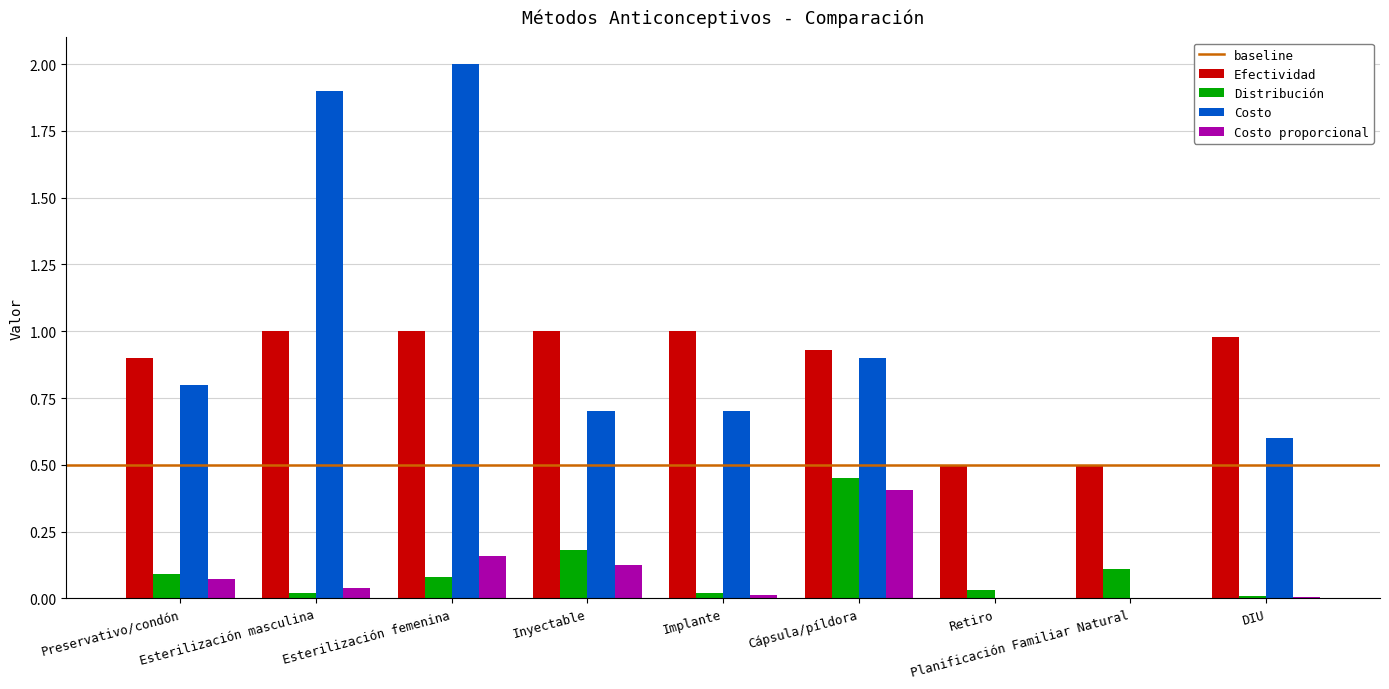

Is the value of Distribución at Planificación Familiar Natural greater than the value of Costo proporcional at Cápsula/píldora?

No